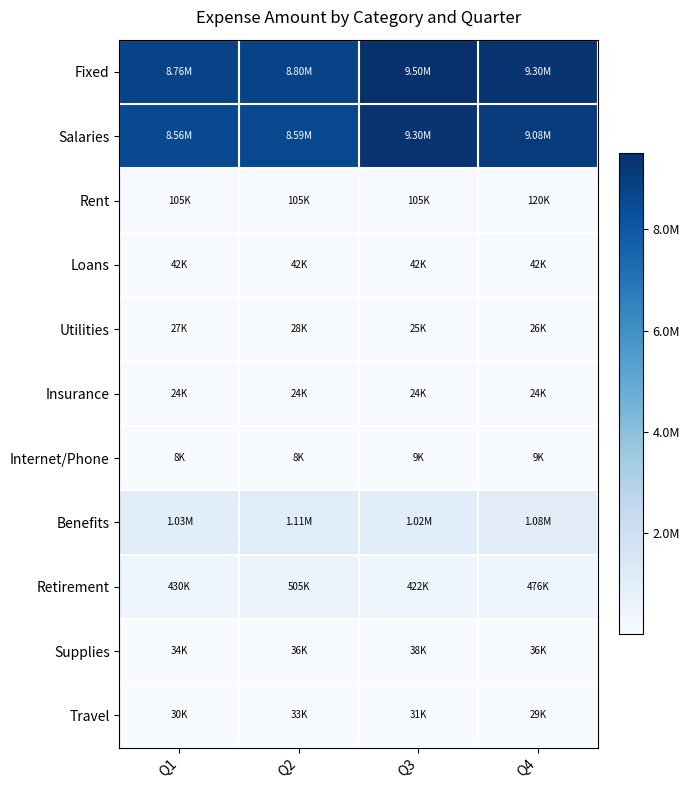

Reading left to right, what are all the values shown in this chart?

Fixed: Q1=8763701	Q2=8795447	Q3=9502732	Q4=9298705
Salaries: Q1=8557288	Q2=8588516	Q3=9297240	Q4=9077480
Rent: Q1=105000	Q2=105000	Q3=105000	Q4=120000
Loans: Q1=42000	Q2=42000	Q3=42000	Q4=42000
Utilities: Q1=27013	Q2=27531	Q3=25492	Q4=25925
Insurance: Q1=24000	Q2=24000	Q3=24000	Q4=24000
Internet/Phone: Q1=8400	Q2=8400	Q3=9000	Q4=9300
Benefits: Q1=1032776	Q2=1109388	Q3=1022518	Q4=1076103
Retirement: Q1=429517	Q2=505410	Q3=421730	Q4=476376
Supplies: Q1=34028	Q2=35651	Q3=38107	Q4=36088
Travel: Q1=29795	Q2=32514	Q3=30700	Q4=29481